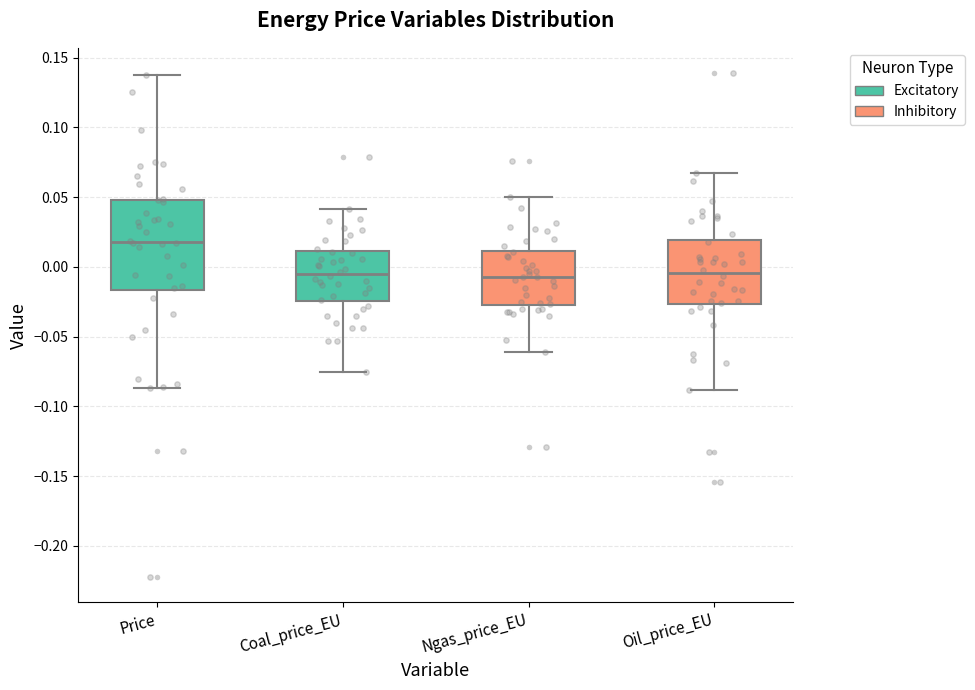

Comparing the boxes themselves (not the whiskers), which one is the tallest?

Price